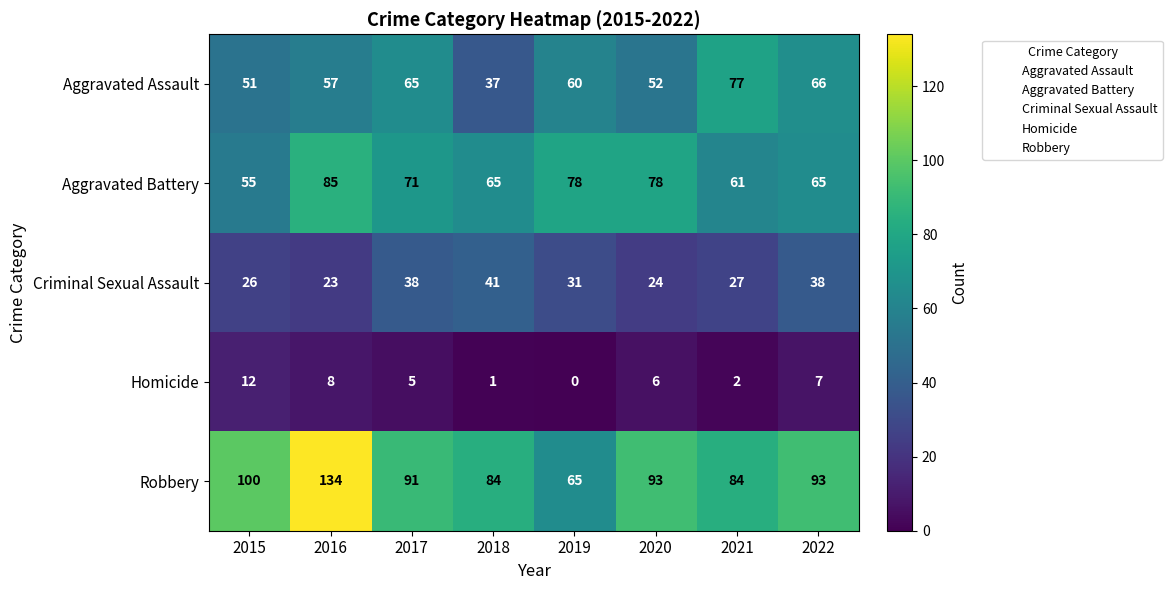

Which series has the largest total across all categories?

Robbery